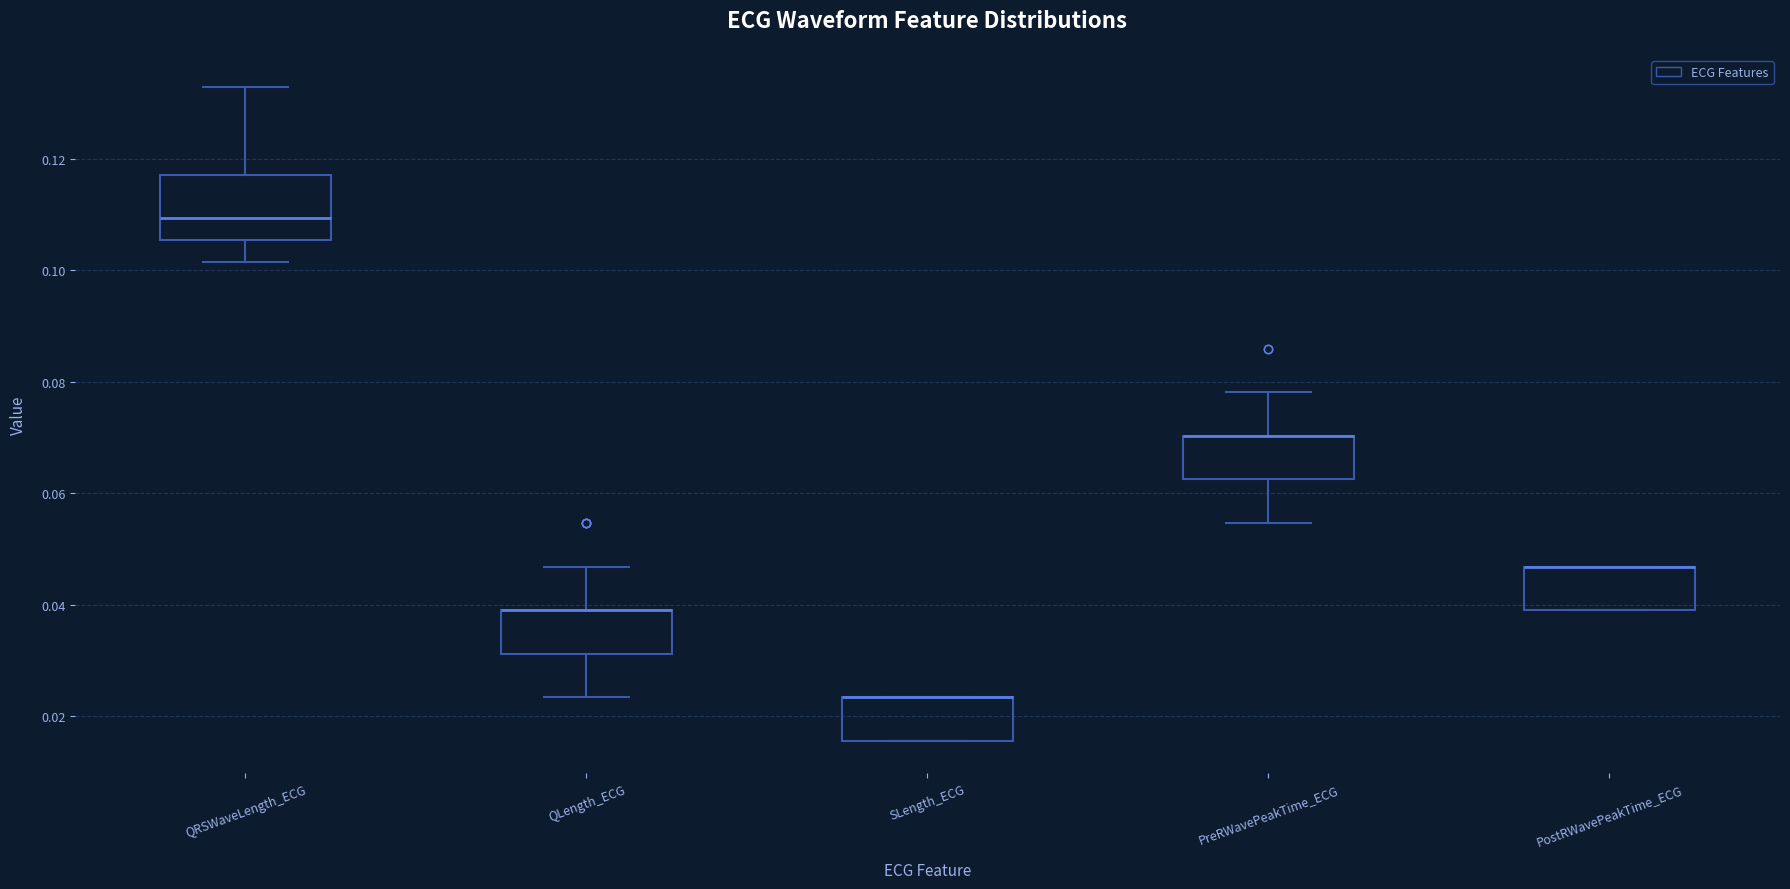

Reading left to right, transcribe this box plot: for each box, give where its median line is, the range the box spans, and where its two whiskers end, as read against the y-axis. The values are not printed on the chart, so give them approximately, as read against the axis.

QRSWaveLength_ECG: median 0.110, box 0.106 to 0.118, whiskers 0.102 to 0.132
QLength_ECG: median 0.040 (drawn on the box's upper edge), box 0.032 to 0.040, whiskers 0.024 to 0.046
SLength_ECG: median 0.024 (drawn on the box's upper edge), box 0.016 to 0.024, whiskers 0.016 to 0.024
PreRWavePeakTime_ECG: median 0.070 (drawn on the box's upper edge), box 0.062 to 0.070, whiskers 0.054 to 0.078
PostRWavePeakTime_ECG: median 0.046 (drawn on the box's upper edge), box 0.040 to 0.046, whiskers 0.040 to 0.046